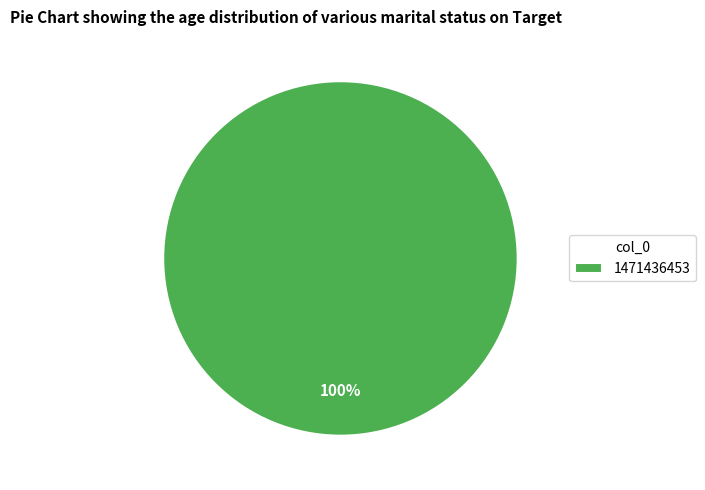

Count the number of slices in the pie.

1